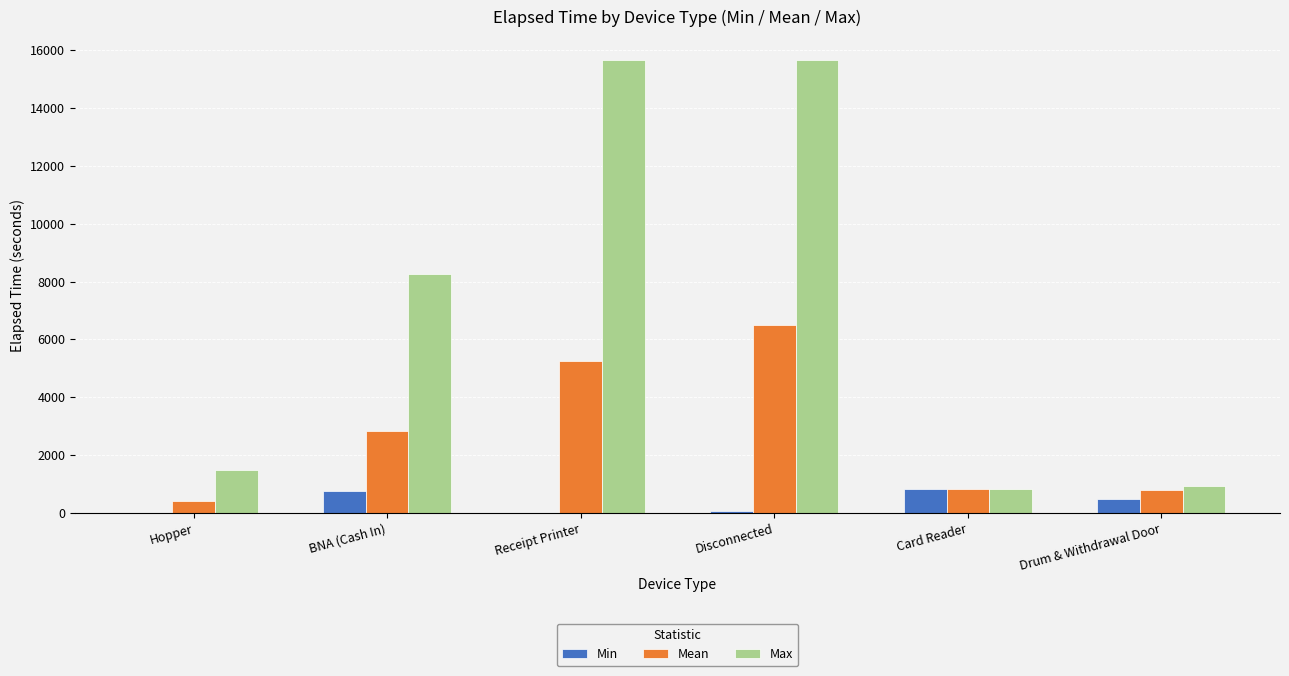

Between Hopper and BNA (Cash In), which series saw the biggest shift?

Max